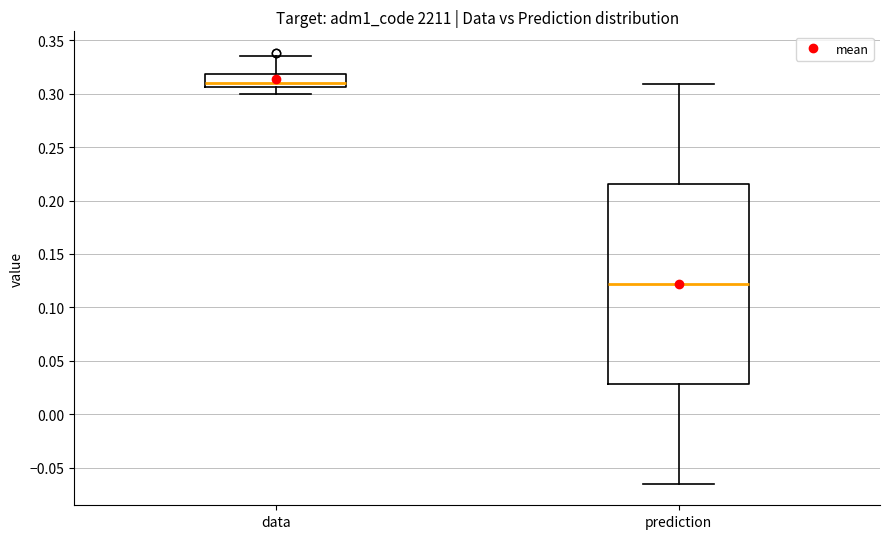

Reading left to right, transcribe this box plot: for each box, give where its median line is, the range the box spans, and where its two whiskers end, as read against the y-axis. The values are not printed on the chart, so give them approximately, as read against the axis.

data: median 0.310, box 0.305 to 0.320, whiskers 0.300 to 0.335
prediction: median 0.120, box 0.030 to 0.215, whiskers -0.065 to 0.310